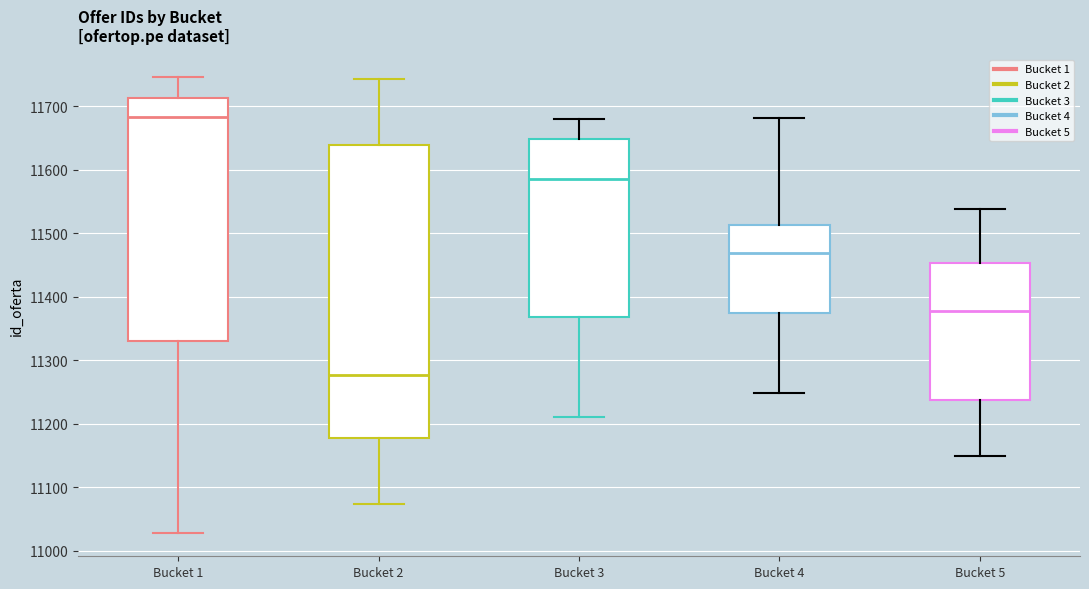

Which box's median line is the highest?

Bucket 1